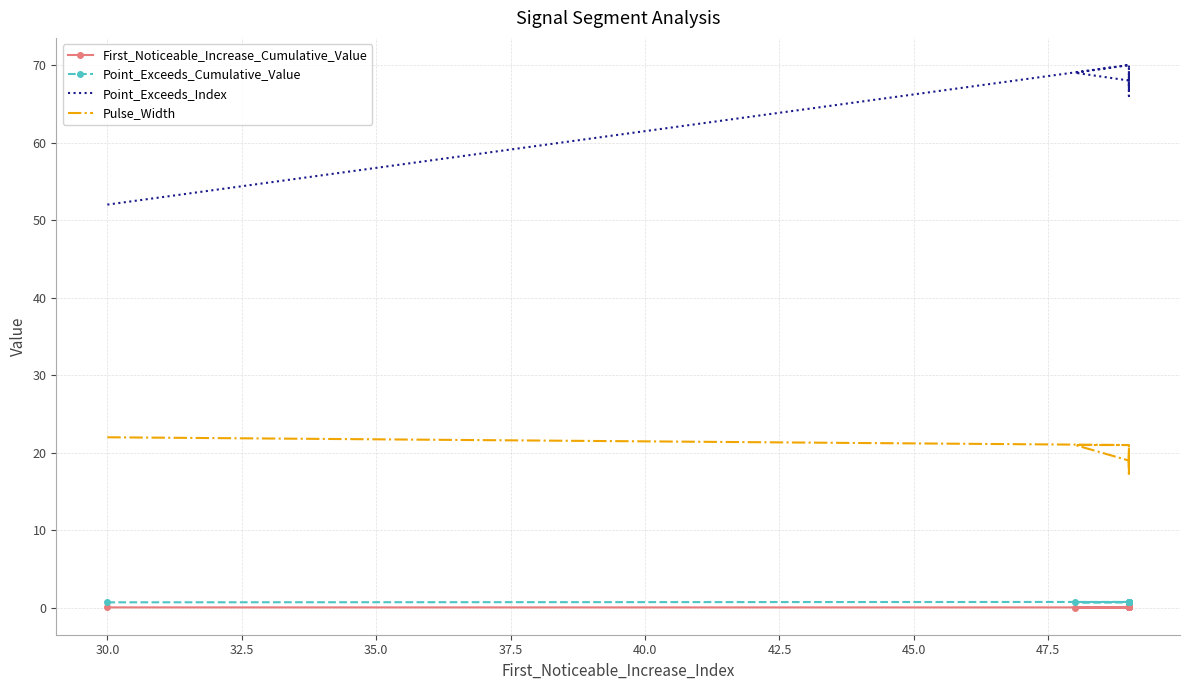

Which series has the largest total across all categories?

Point_Exceeds_Index